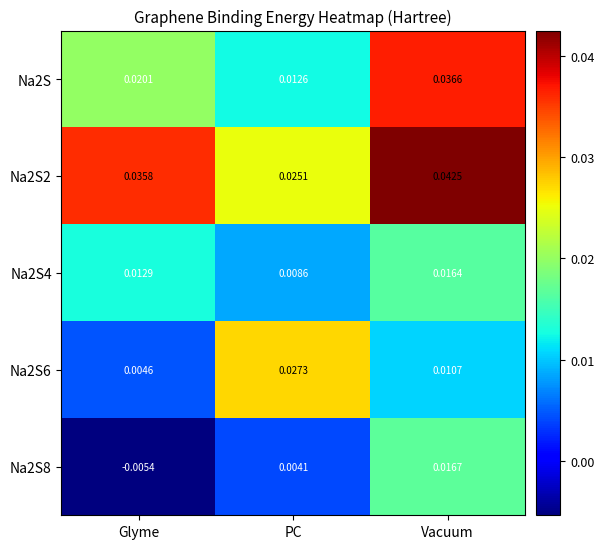

Which label corresponds to the largest value in the chart?

Vacuum